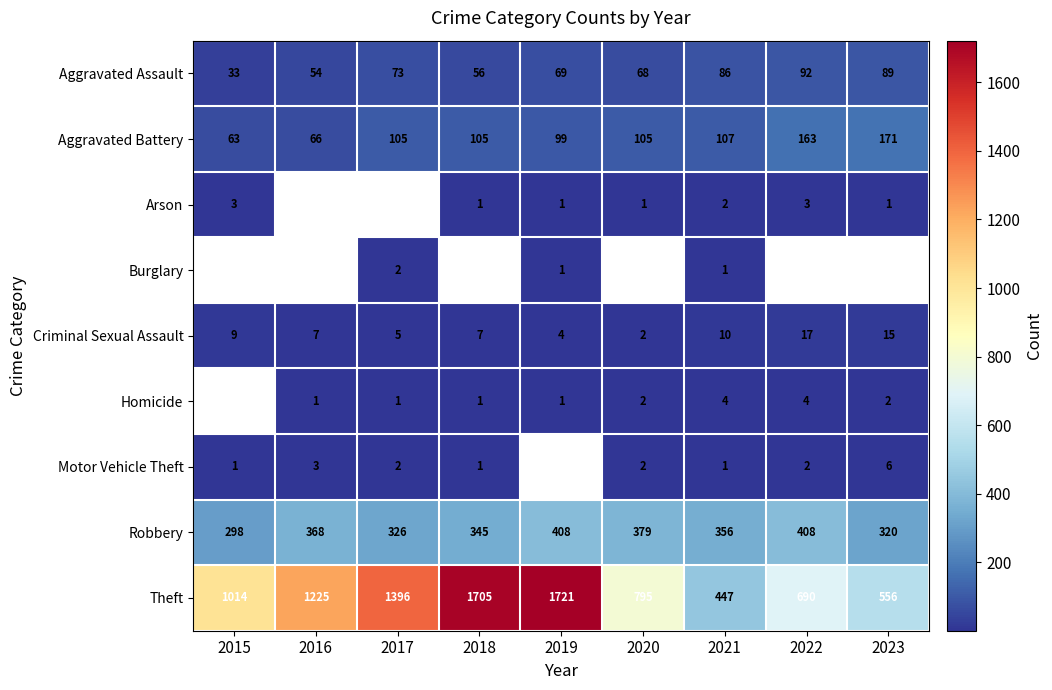

What is the minimum value shown in the chart?

1.0